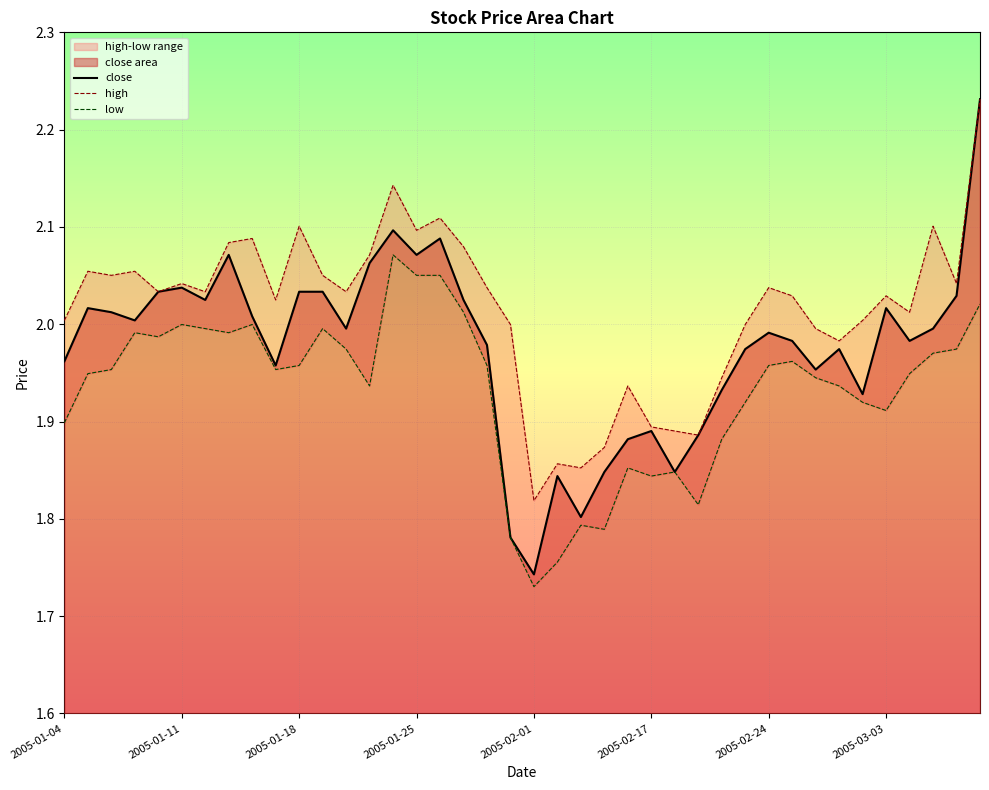

Where is close nearest to the value 1?

2005-02-01